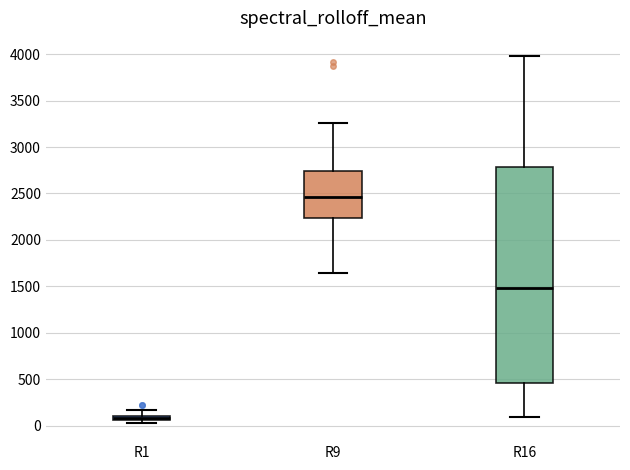

Where does the upper whisker of the box for R1 end on the y-axis? The values are not printed on the chart, so give them approximately, as read against the axis.

150